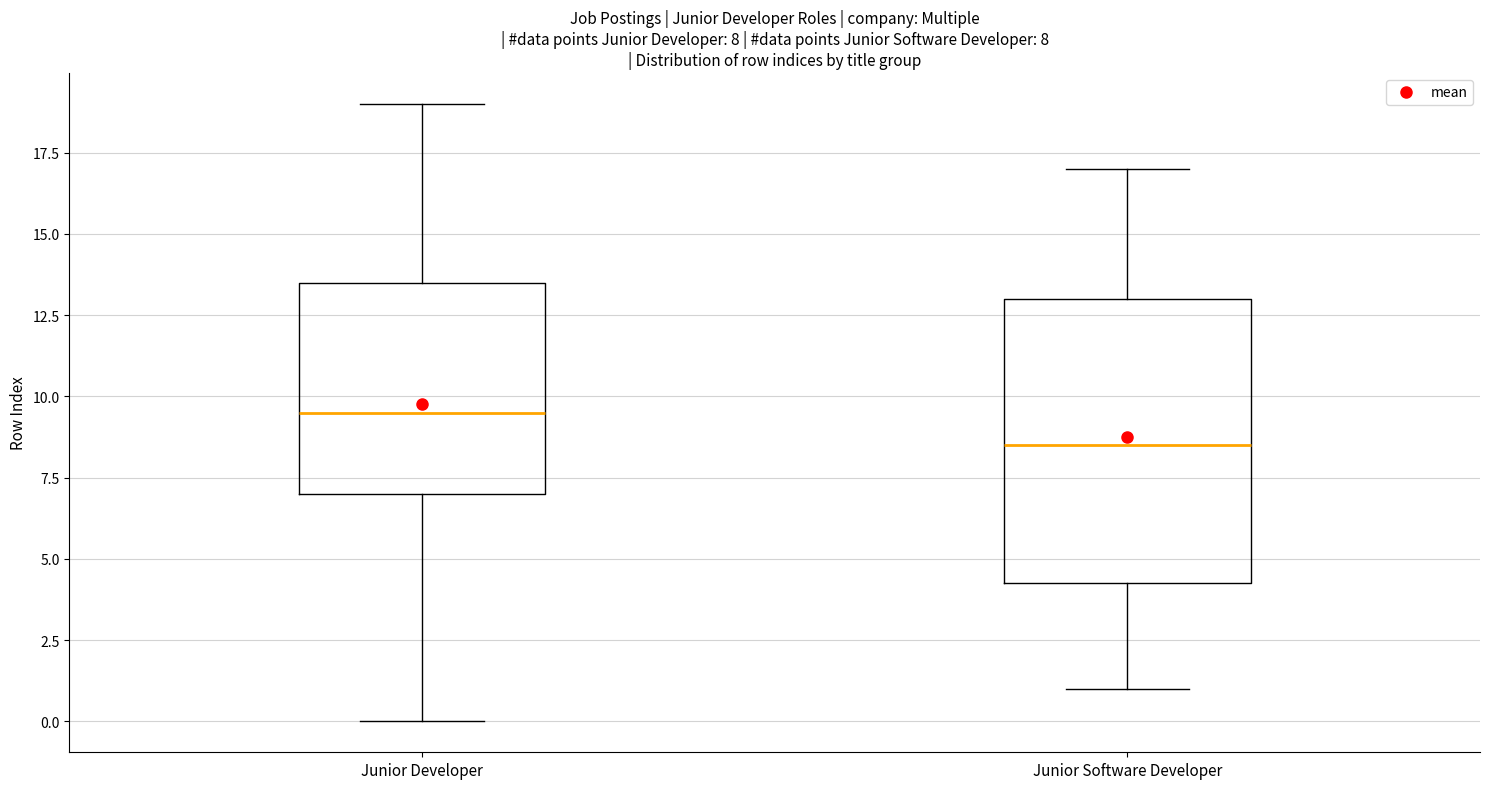

Which box has the highest median line?

Junior Developer